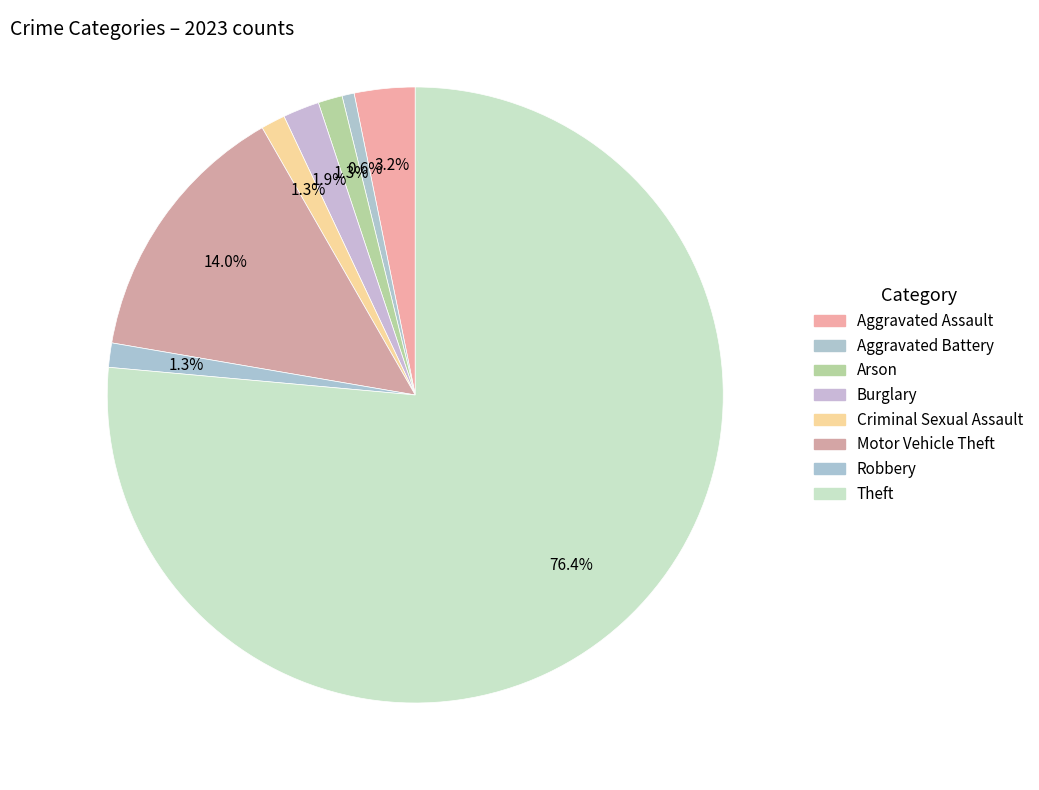

To the nearest percent, what portion does Robbery represent?

1%